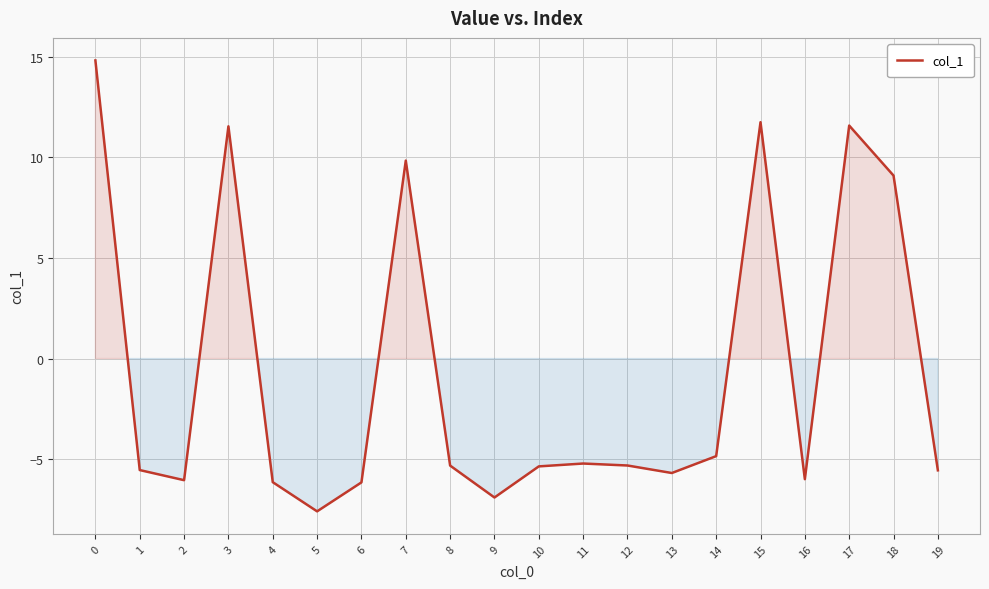

What value does the data have at 8?

-5.3